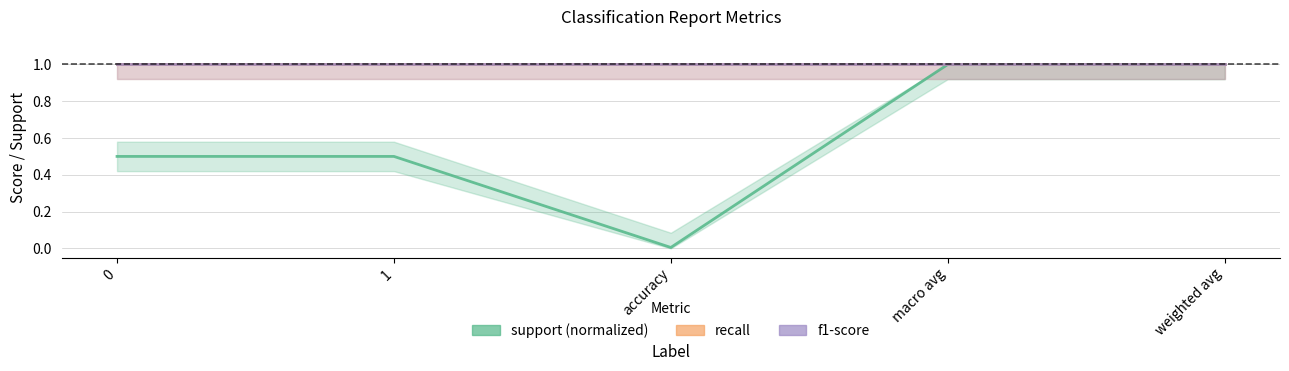

What is the value of the f1-score point at the 1st from the left?

1.0